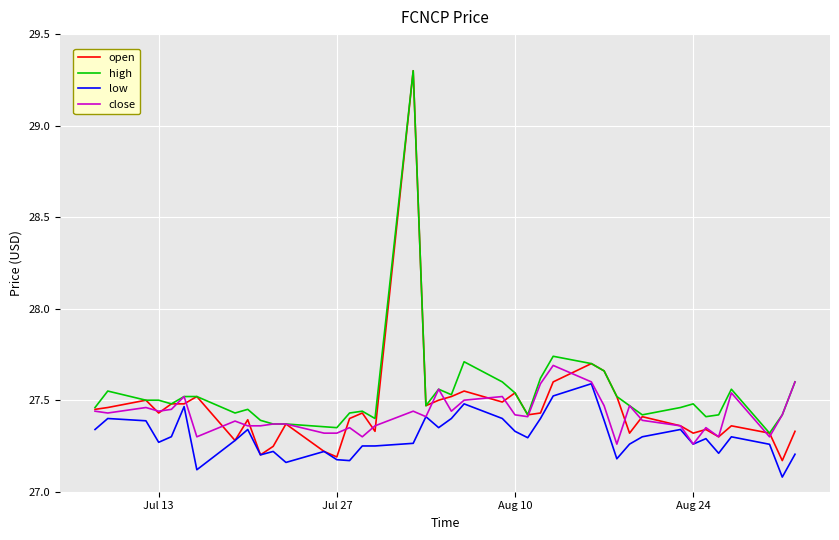

What is the smallest value displayed?

27.1